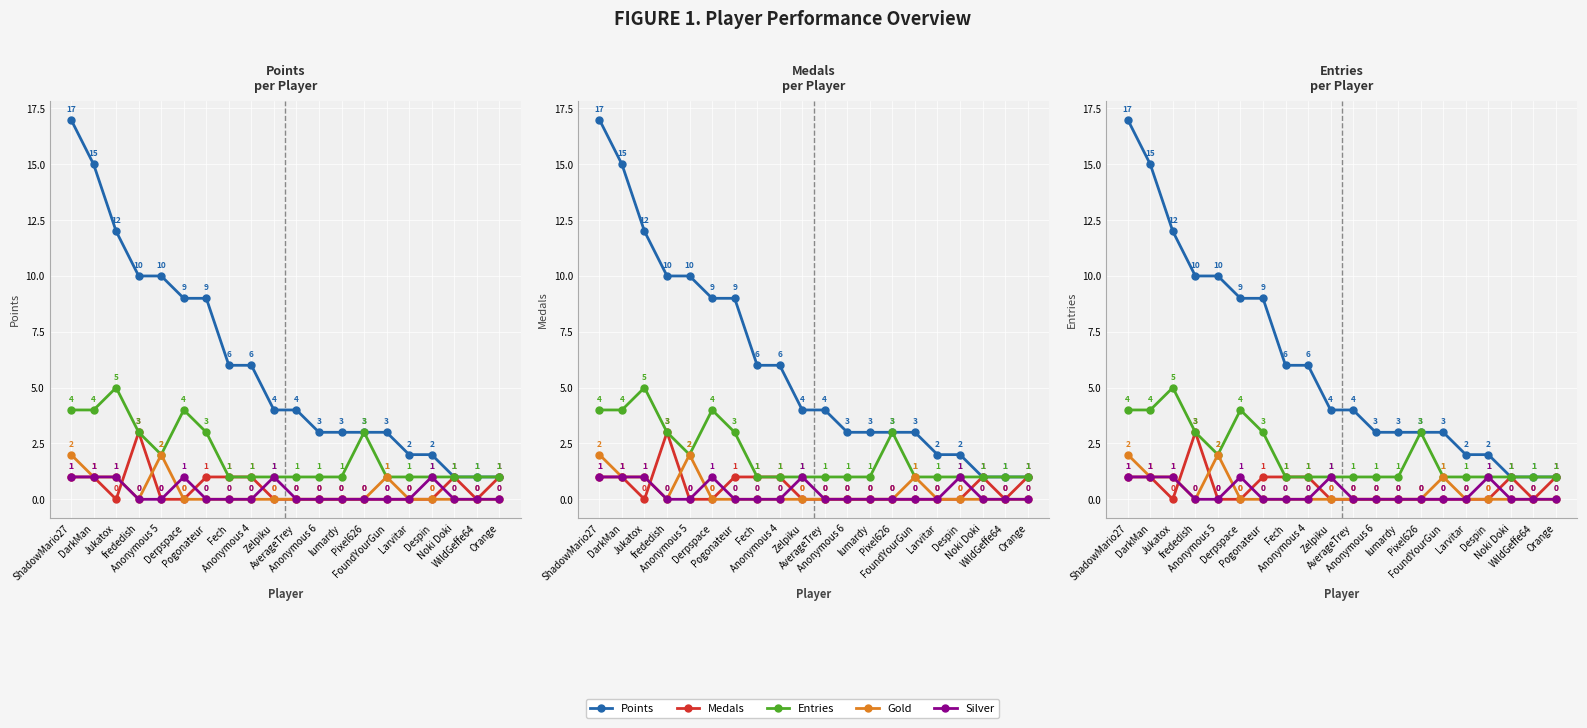

Is it true that Silver equals 0 at AverageTrey?

True